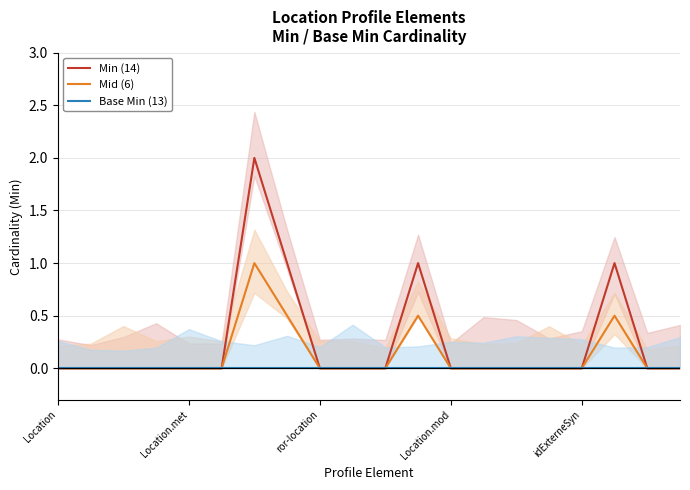

Count the number of categories in the chart.

20